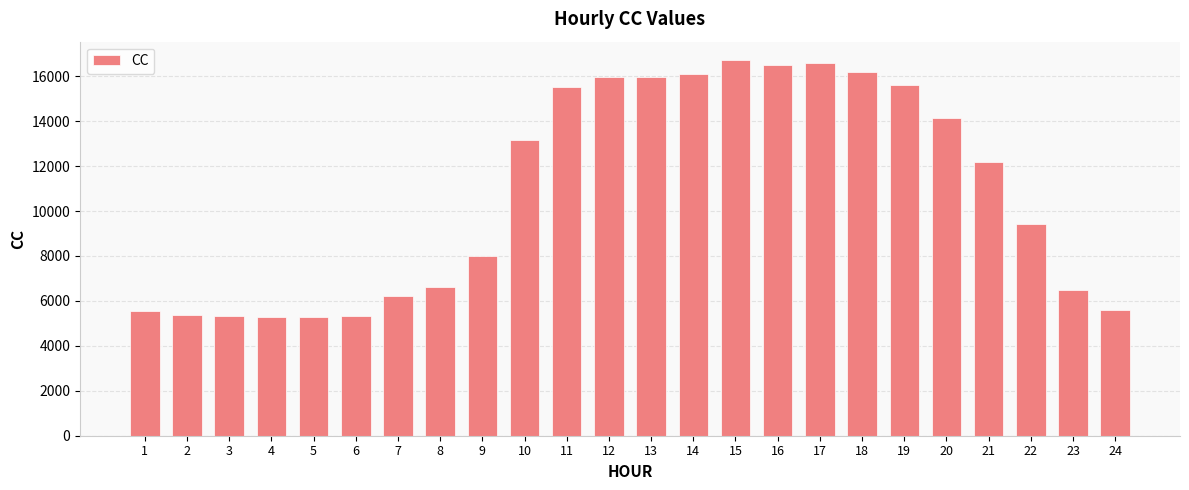

What is the difference between the second highest and second lowest values?

11274.6